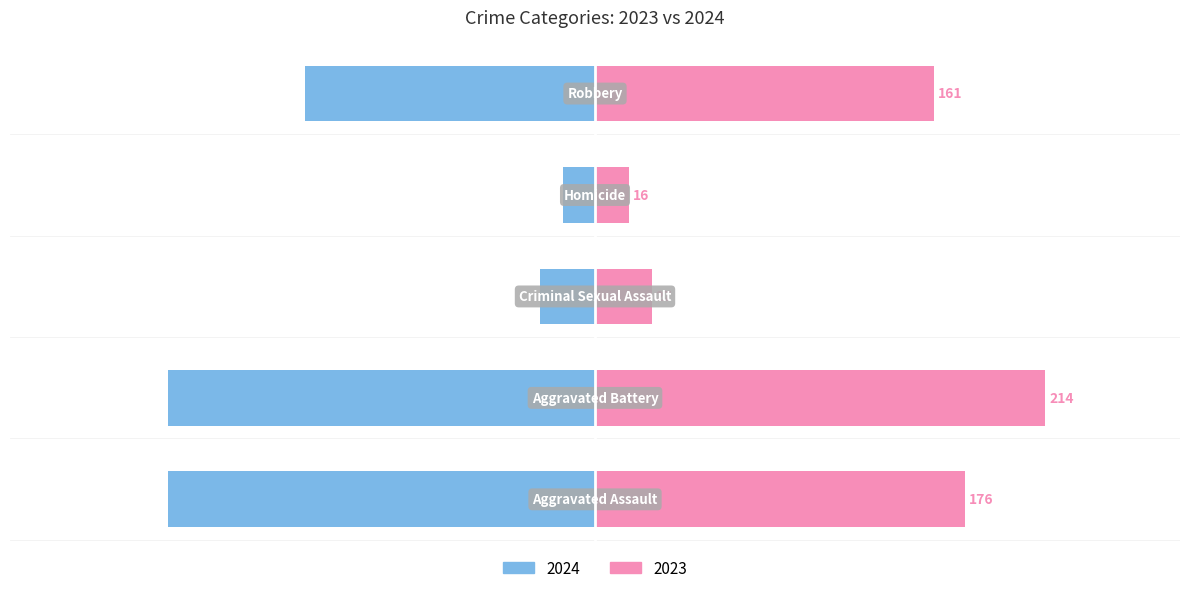

How many values in the Criminal Sexual Assault series are below 27?

4